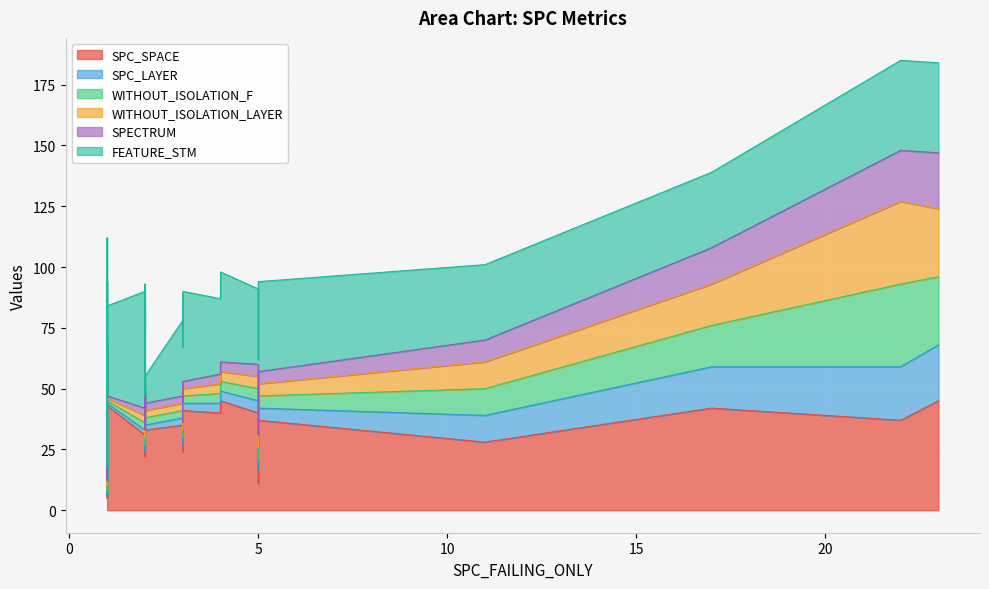

At which label does SPC_SPACE first exceed 40?

1